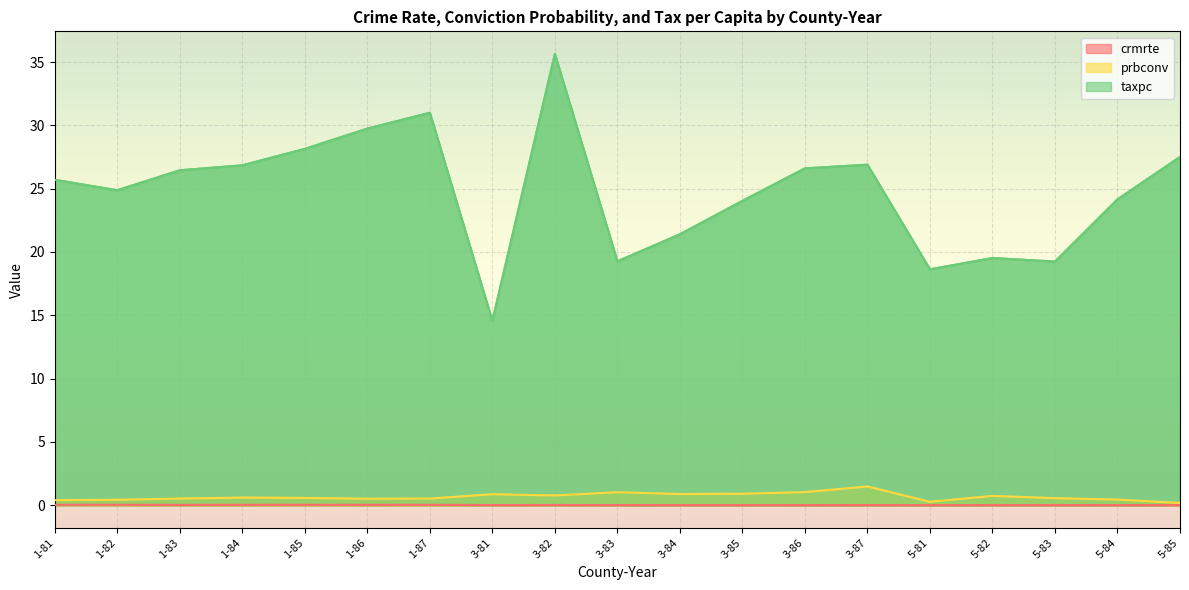

What is the value of the prbconv point at the 18th from the left?

0.4